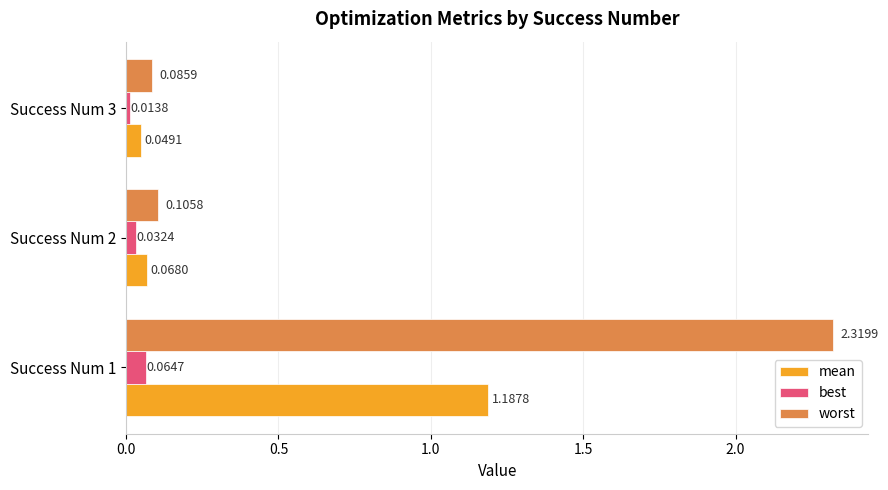

List the series in order of their peak value, lowest first.

best, mean, worst